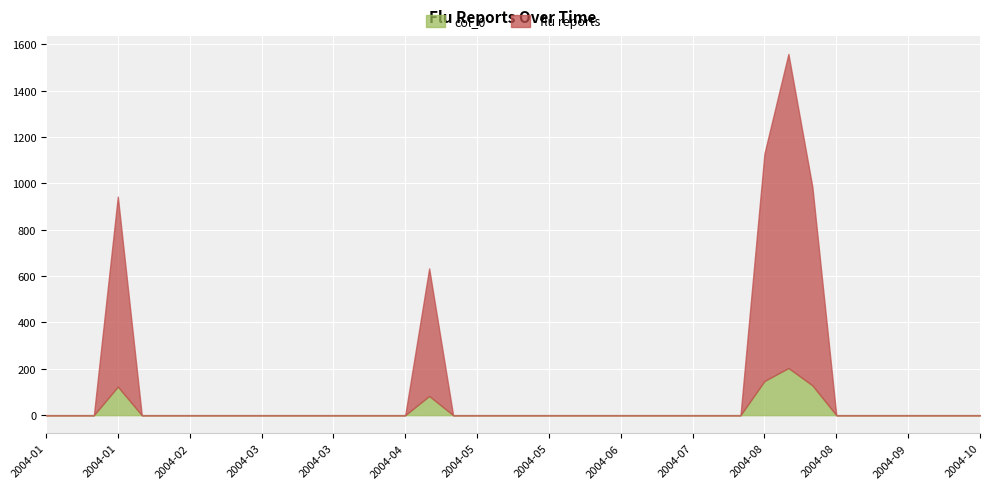

Which category has the highest value across all series?

2004-08-08